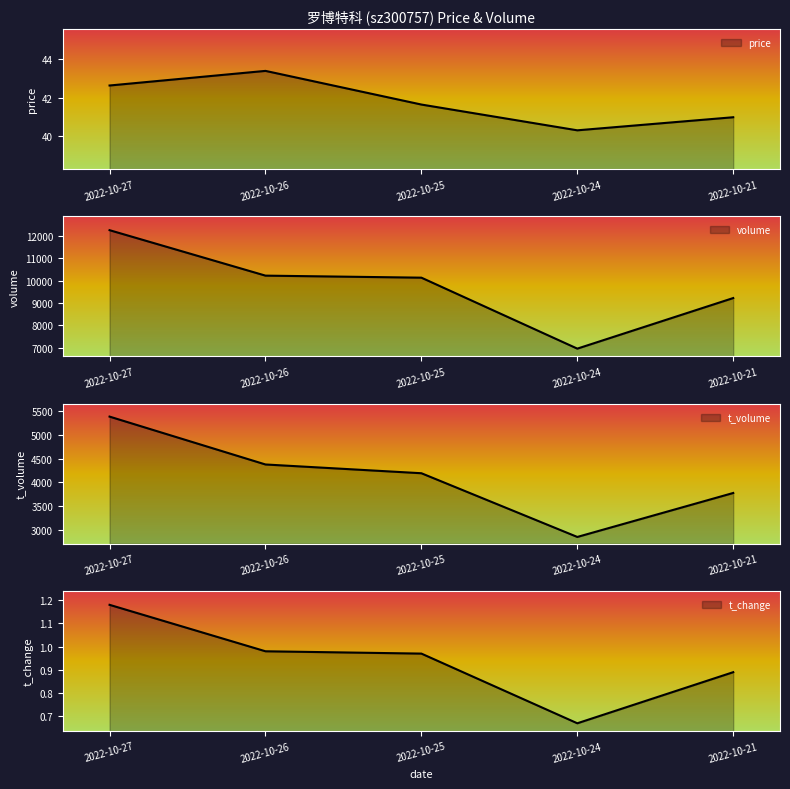

The price series shows 27.7 at 2022-10-24. True or false?

False